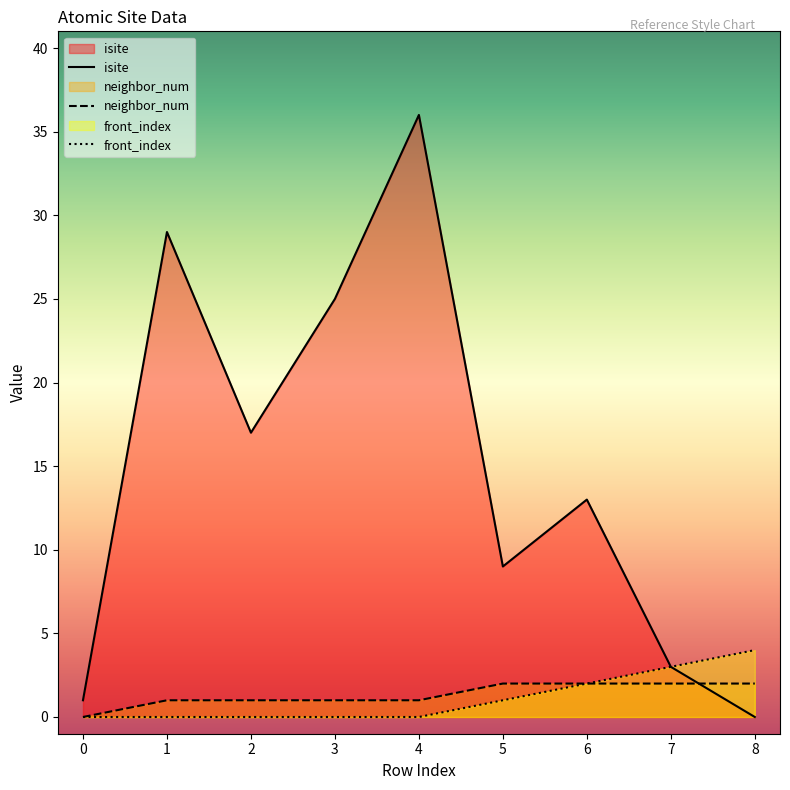

Which series changed the most between 1 and 7?

isite